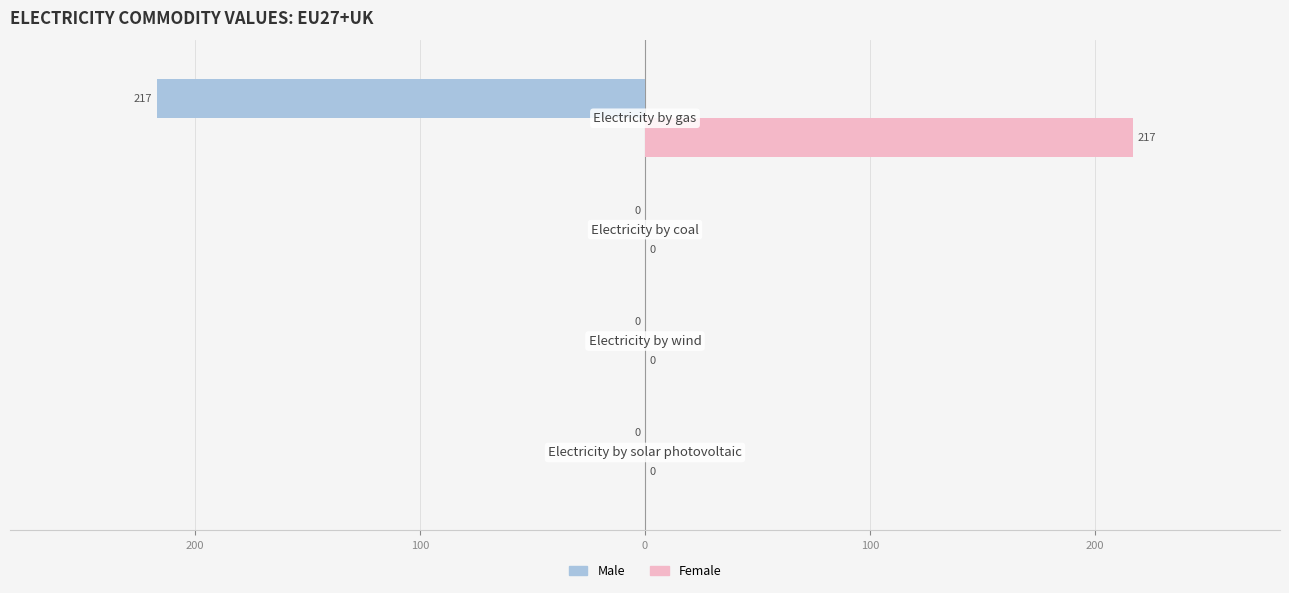

What are all the series names shown in the legend?

Male, Female